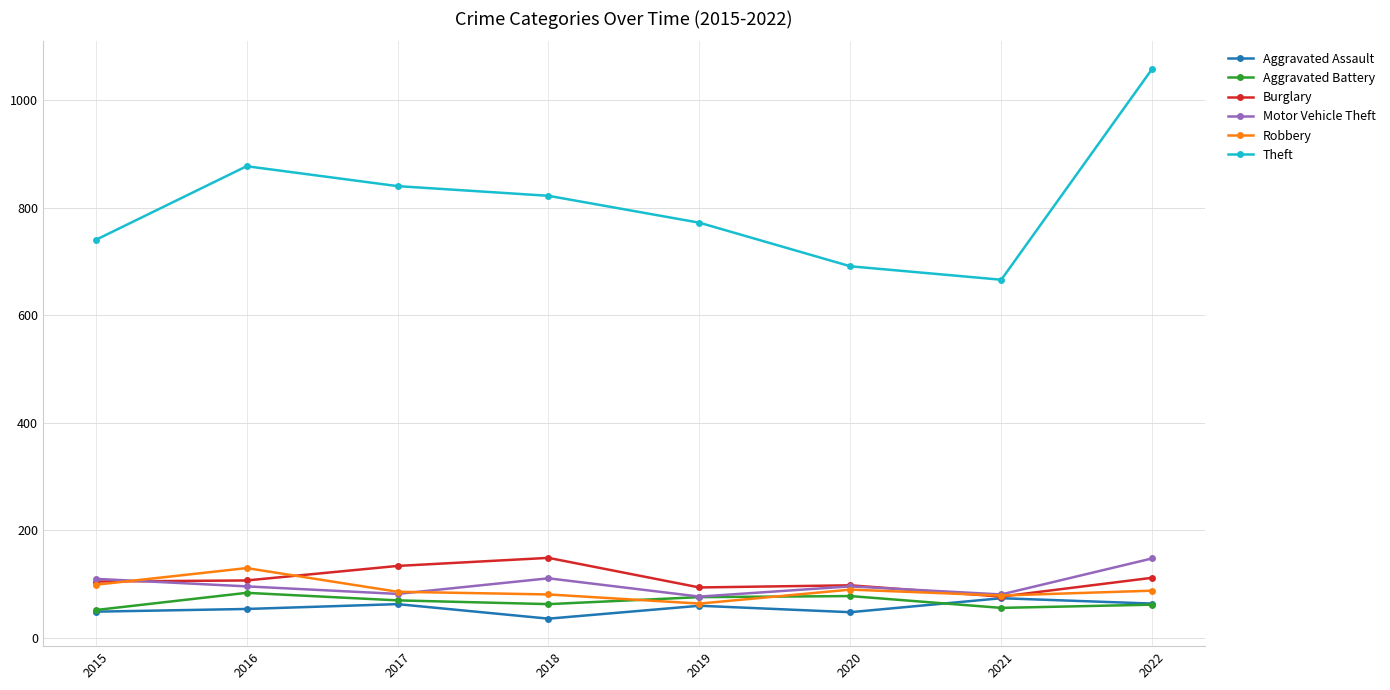

True or false: Theft and Robbery intersect in this chart.

False